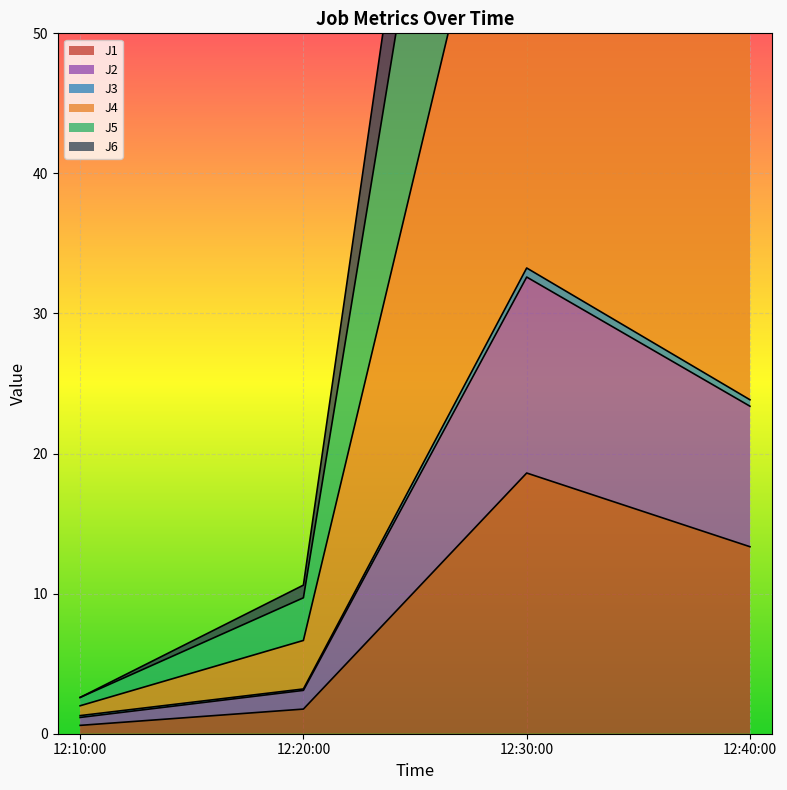

Where is the first local maximum for J1?

12:30:00